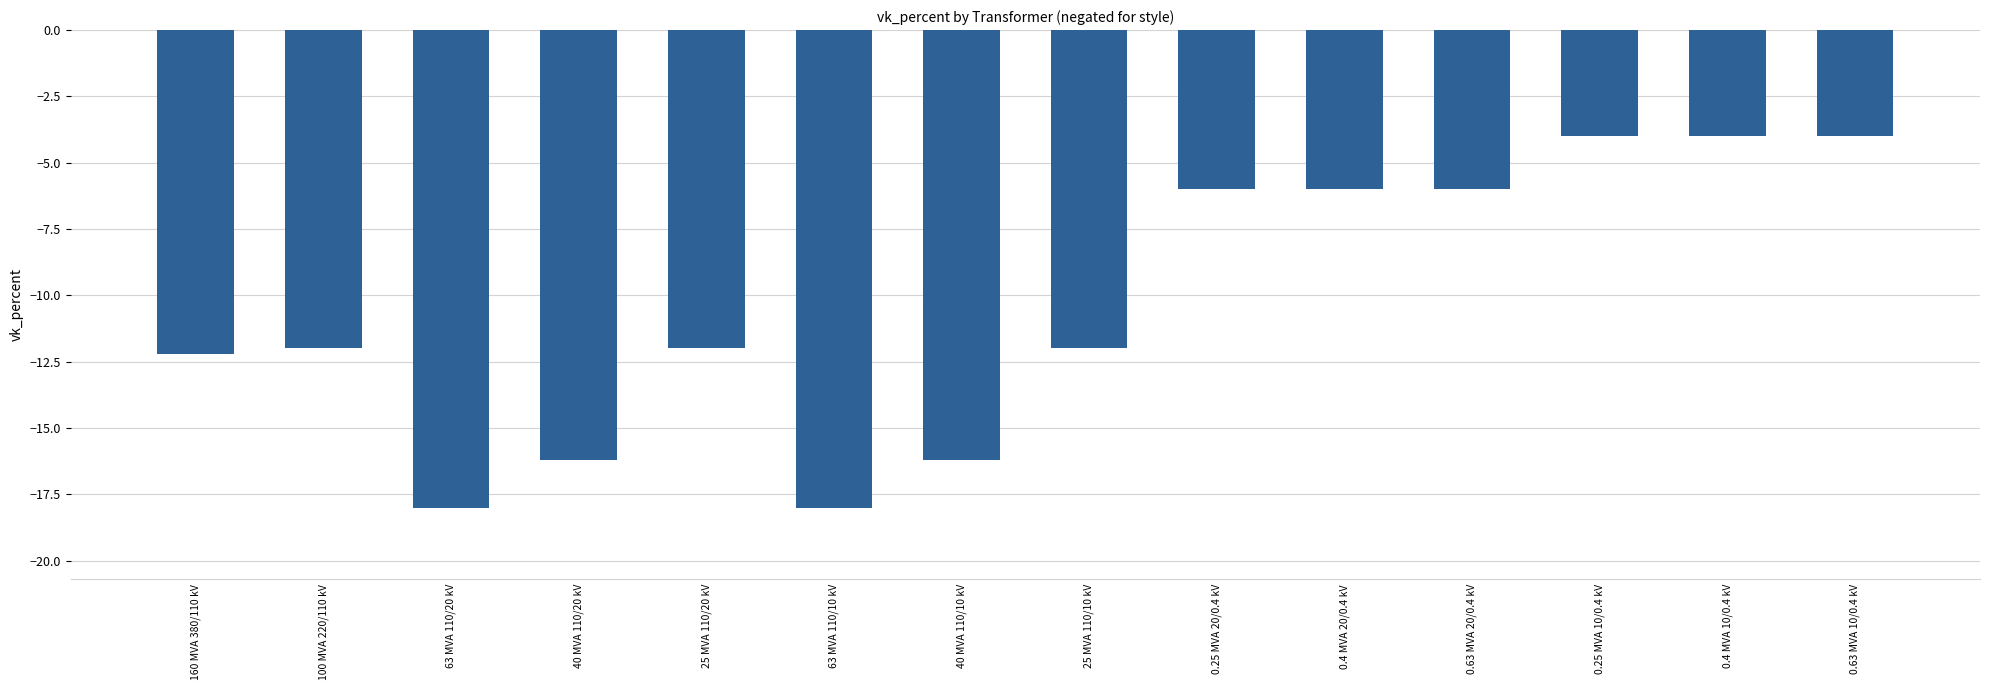

Between 40 MVA 110/10 kV and 63 MVA 110/10 kV, which is larger?

40 MVA 110/10 kV